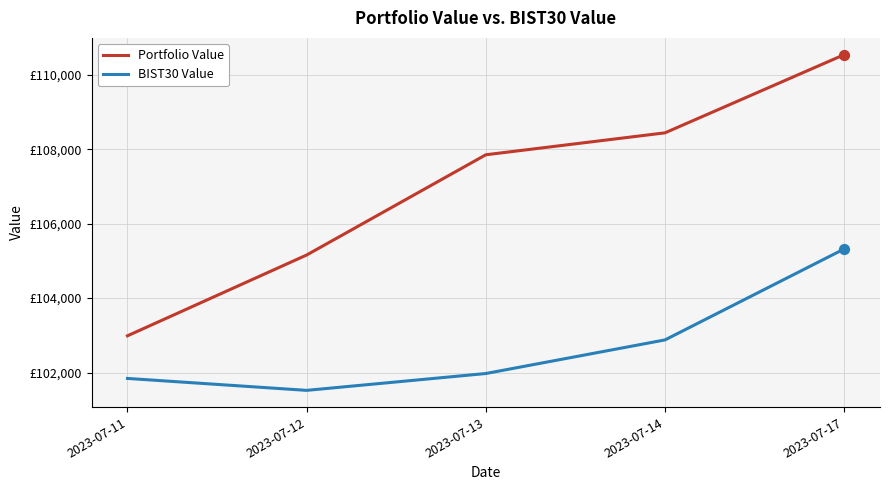

Which series has the largest total across all categories?

Portfolio Value